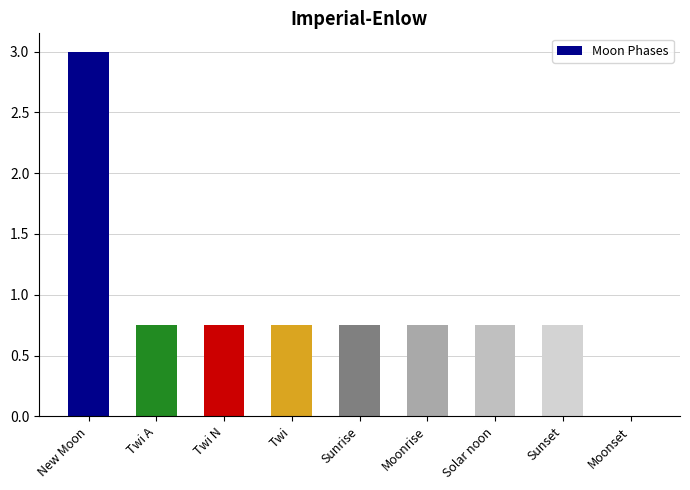

True or false: the data shows -1.8 at Moonset.

False